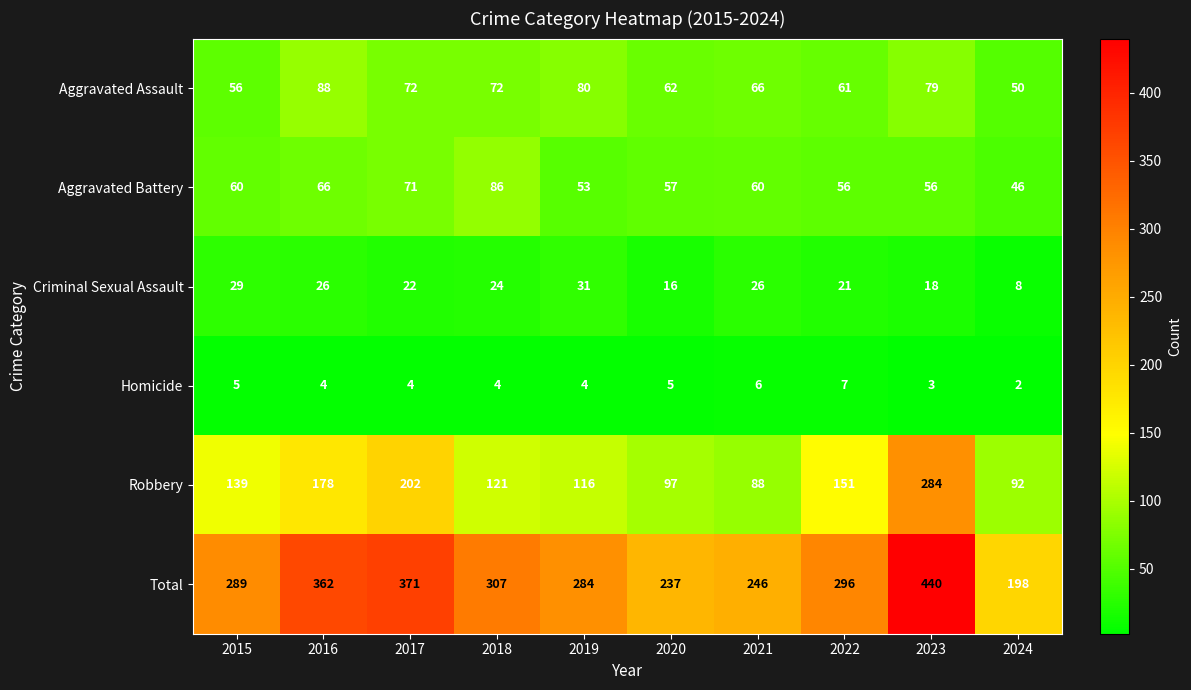

At 2020, list the series in order from smallest to largest.

Homicide, Criminal Sexual Assault, Aggravated Battery, Aggravated Assault, Robbery, Total